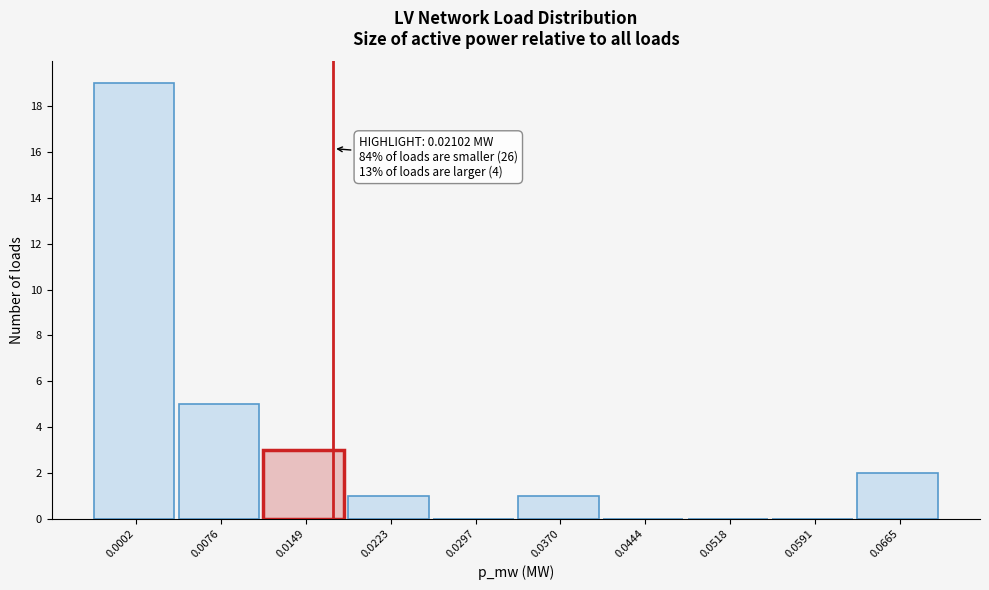

Reading right to left, extract all data points from this chart.

0.0665=2	0.0591=0	0.0518=0	0.0444=0	0.0370=1	0.0297=0	0.0223=1	0.0149=3	0.0076=5	0.0002=19